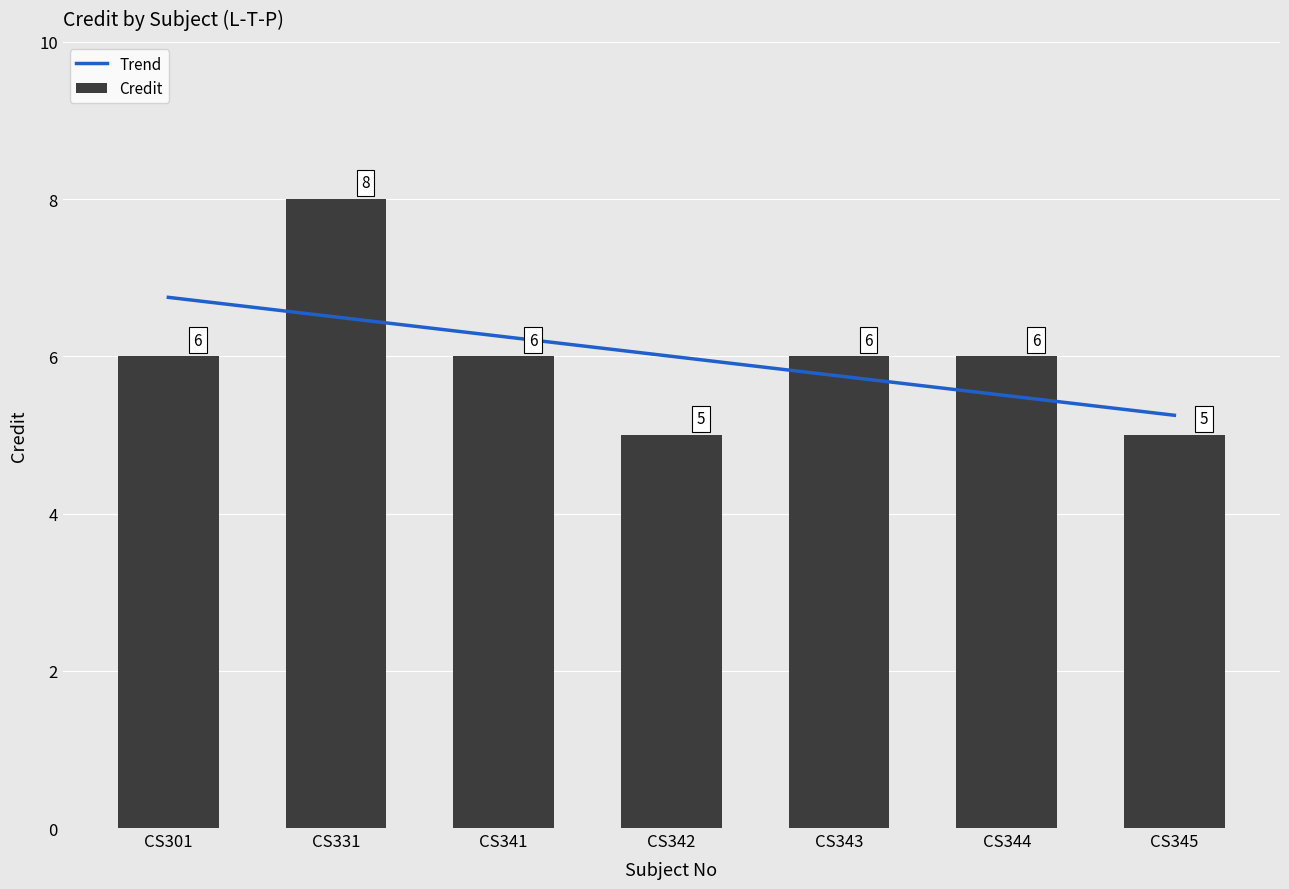

Is it true that Credit equals 5 at CS345?

True